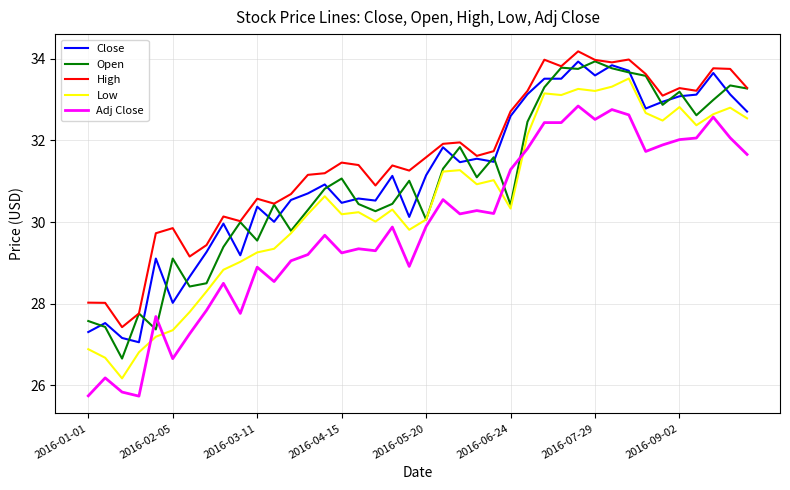

What is the difference between the maximum and minimum values in the Low series?

7.3